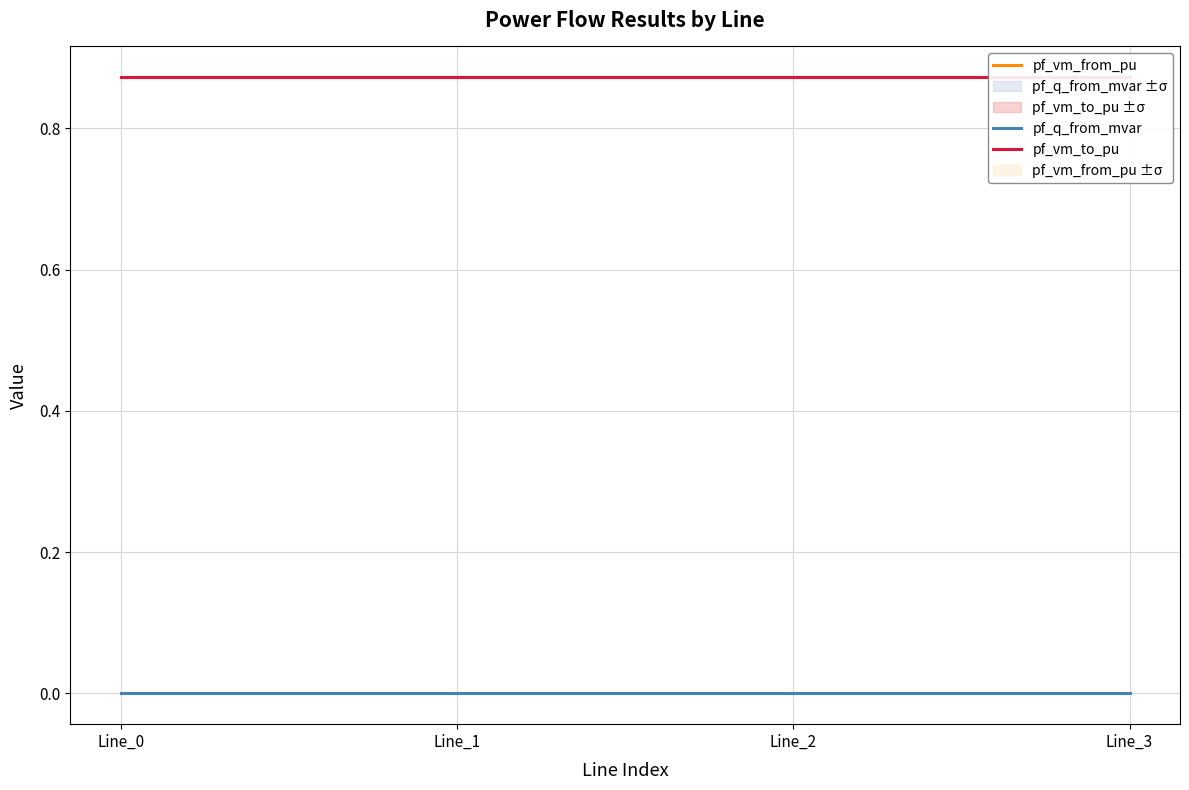

Reading left to right, transcribe all the data shown in this chart.

pf_q_from_mvar: 0.0	0.0	0.0	0.0
pf_vm_from_pu: 0.9	0.9	0.9	0.9
pf_vm_to_pu: 0.9	0.9	0.9	0.9